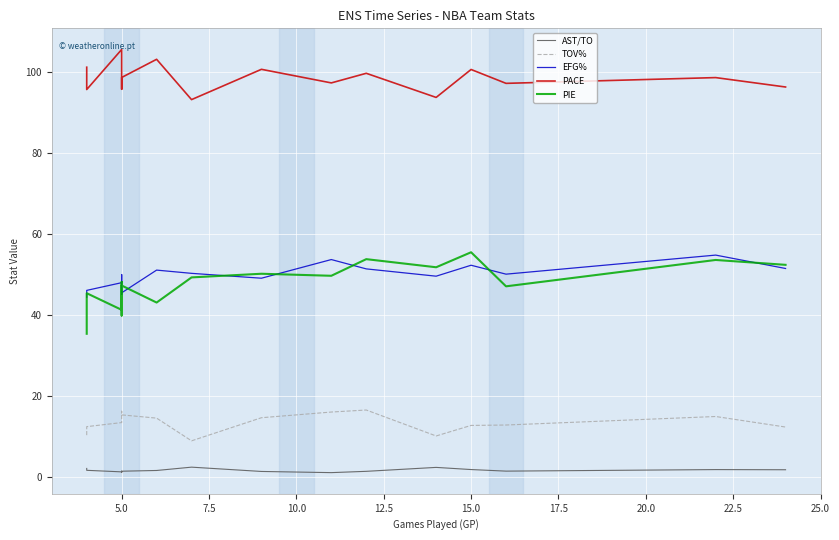

Does the chart display data point markers on the line(s)?

No